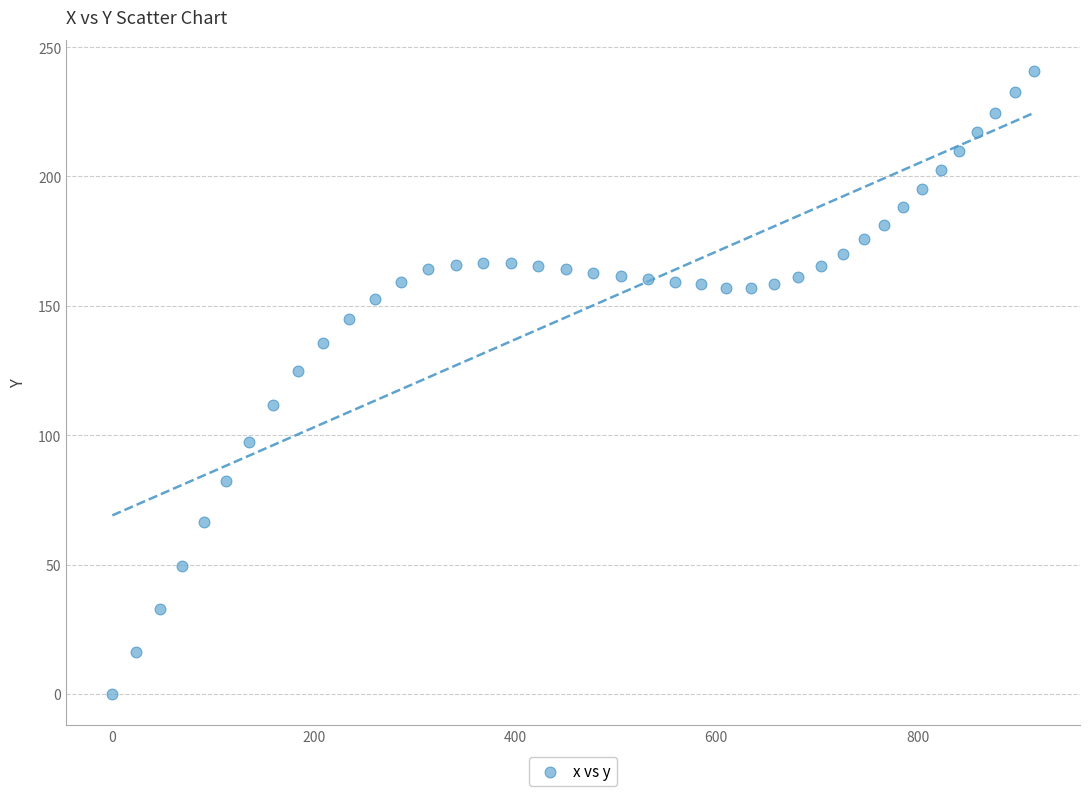

What Y value in the scatter plot is closest to 120?

124.7